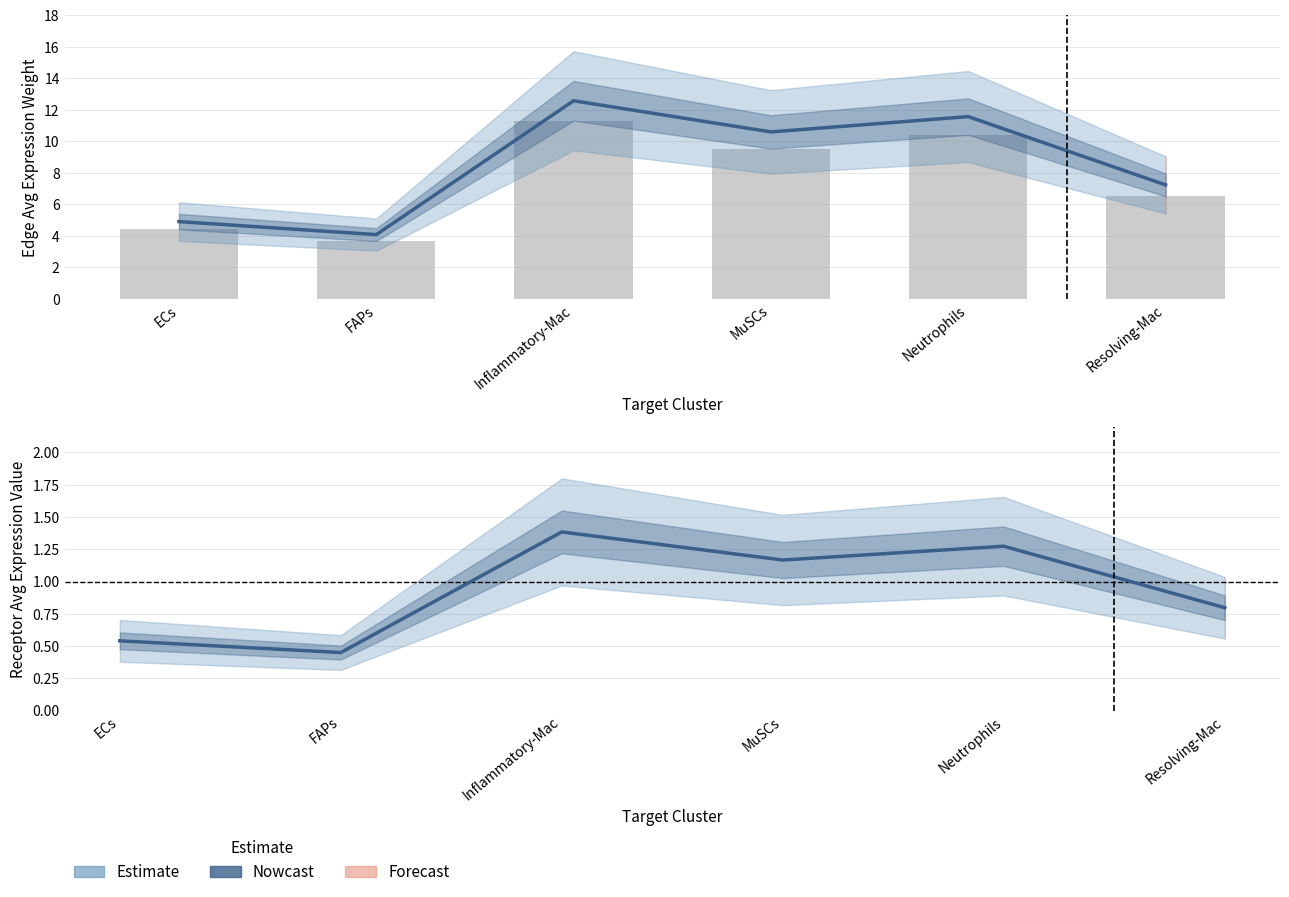

Which has a higher value, Neutrophils or FAPs?

Neutrophils